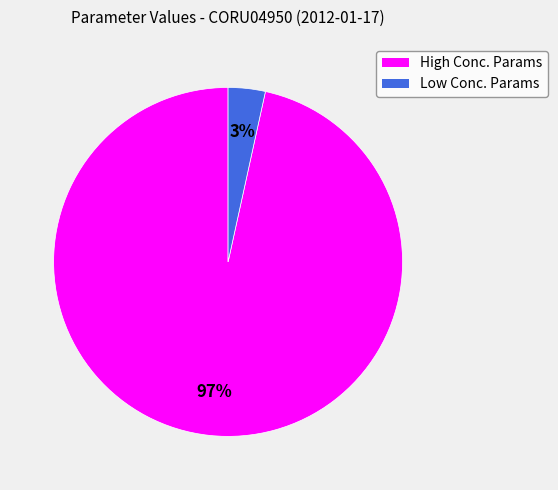

Is there any slice that represents more than half of the pie?

Yes